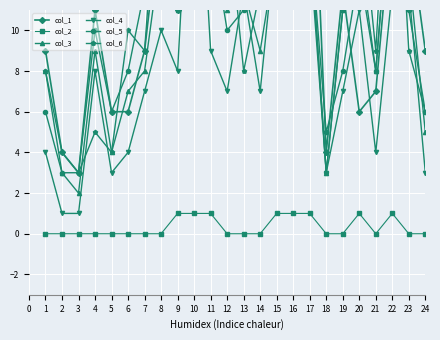

Rank the series by their maximum value, from lowest to highest.

col_2, col_4, col_3, col_6, col_5, col_1